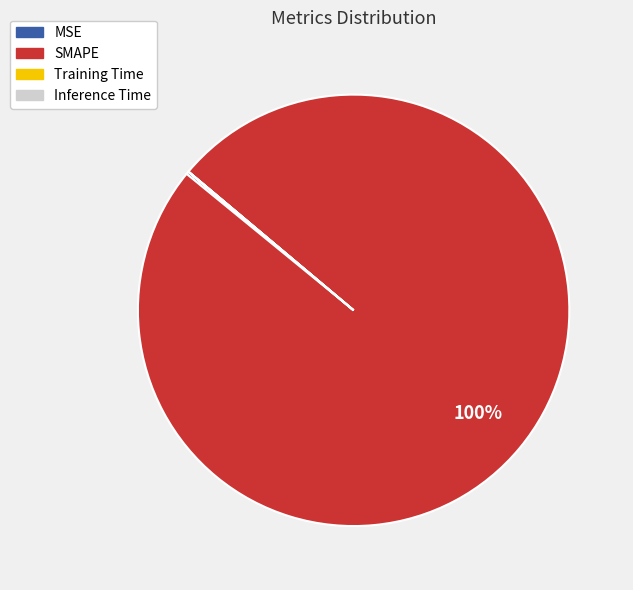

Is it true that SMAPE is 100% of the pie?

True